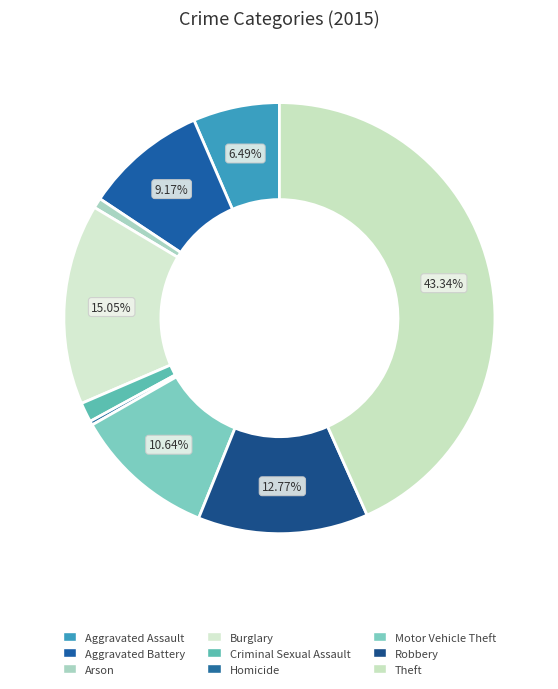

Is it true that Aggravated Battery is 9% of the pie?

True